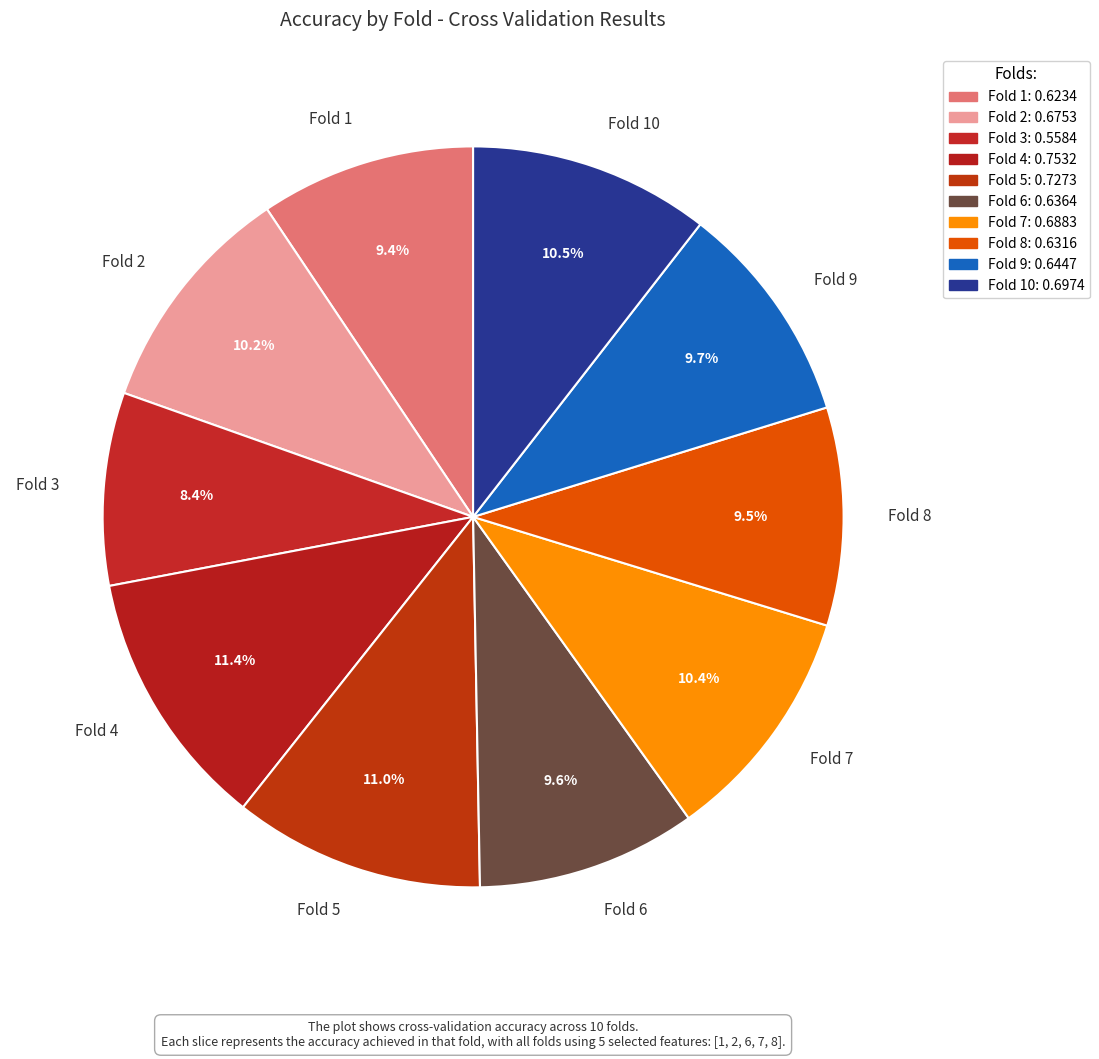

How many segments does this pie chart have?

10